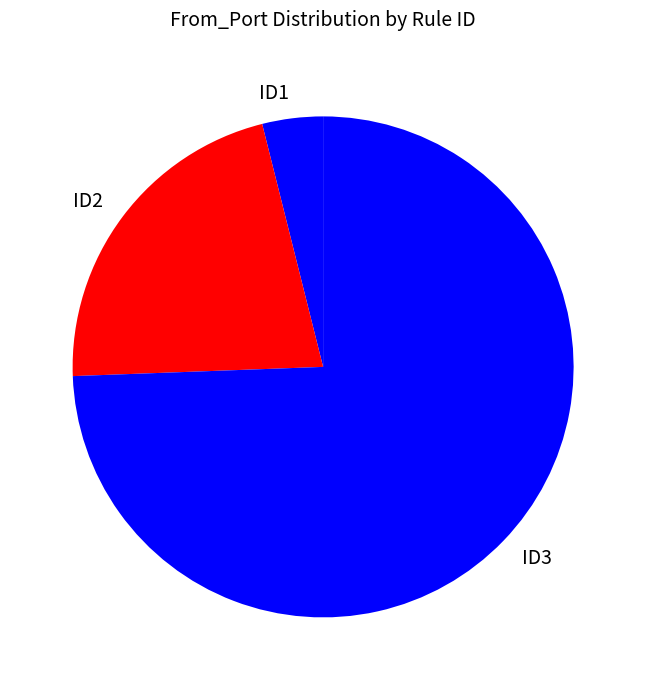

Between ID2 and ID3, which is larger?

ID3